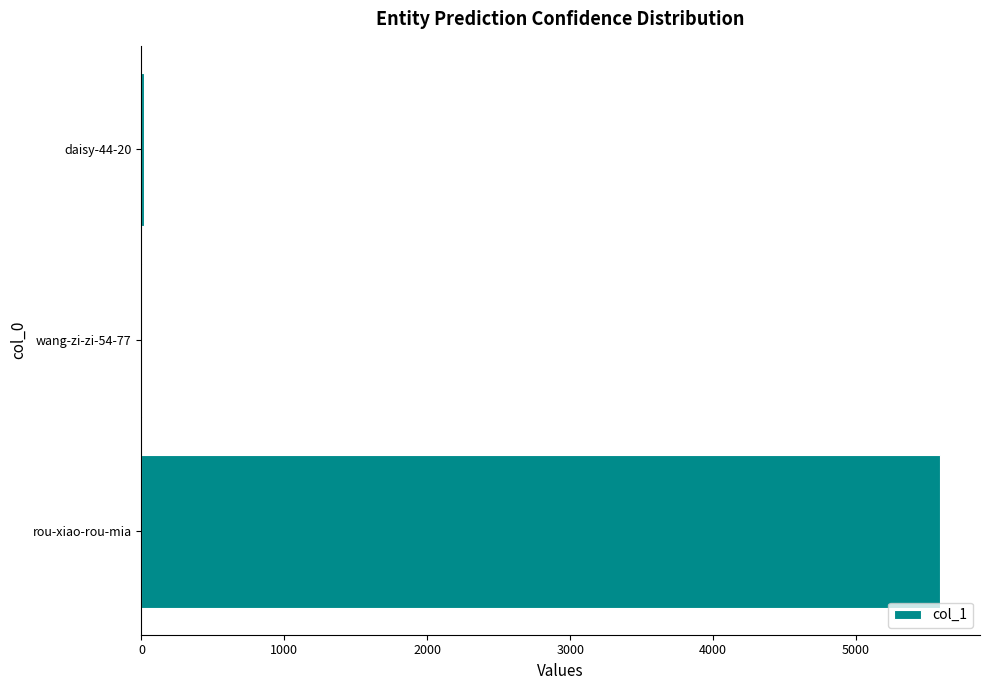

Between wang-zi-zi-54-77 and rou-xiao-rou-mia, which is larger?

rou-xiao-rou-mia